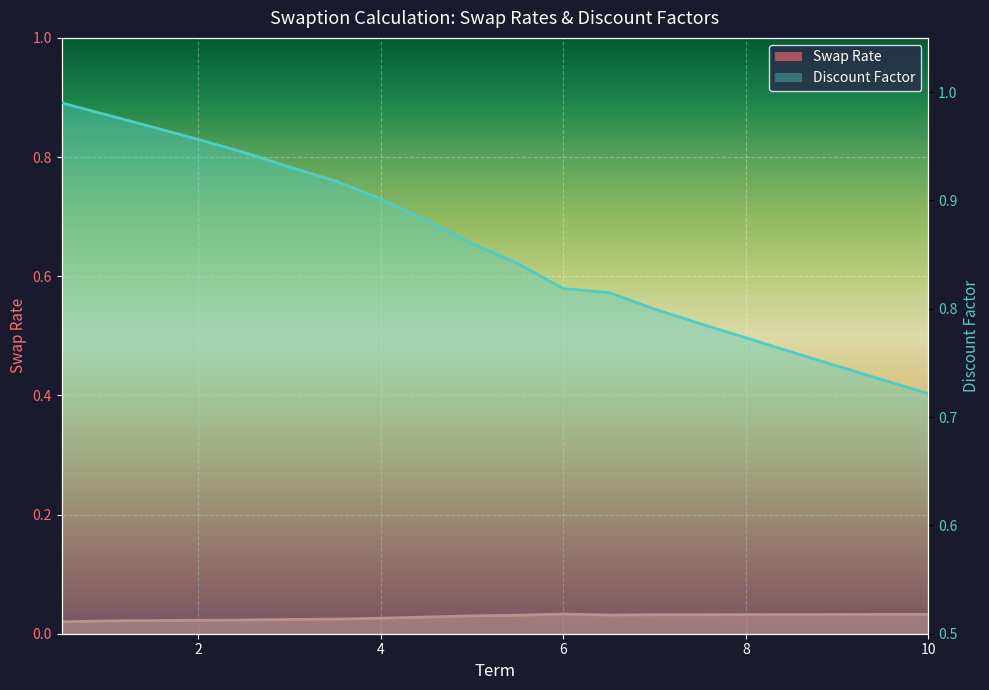

Where is Discount Factor nearest to the value 0?

10.0